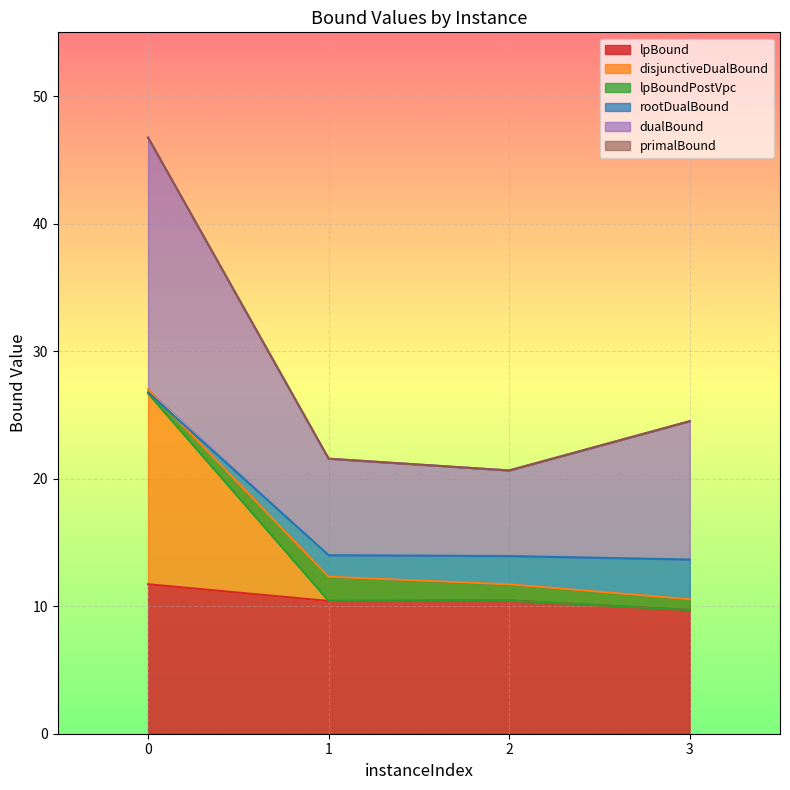

True or false: dualBound has more than 0 interior local peaks.

False